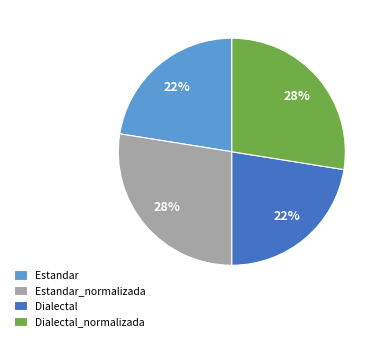

To the nearest percent, what is the average slice percentage?

25%